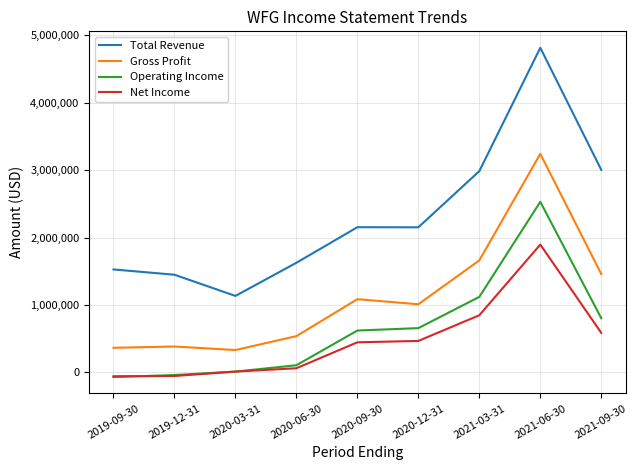

What position from the left is 2020-09-30?

5